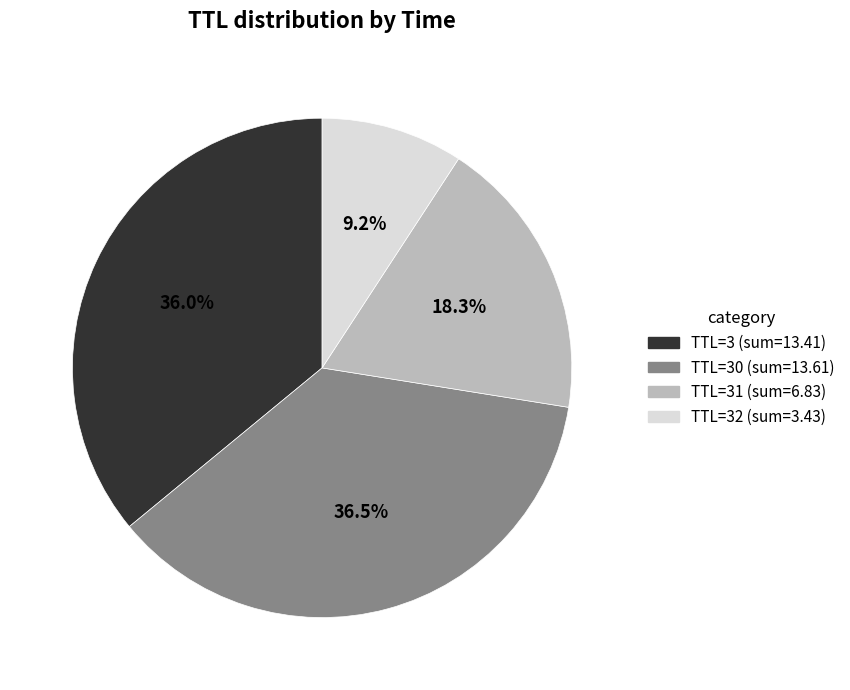

Is there any slice that represents more than half of the pie?

No